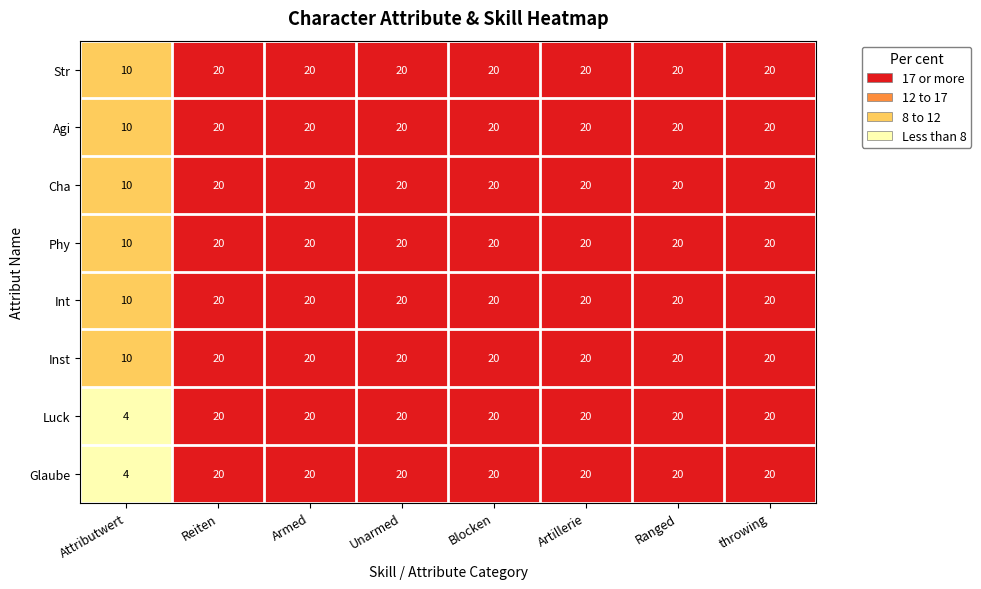

What is the minimum value for Luck?

4